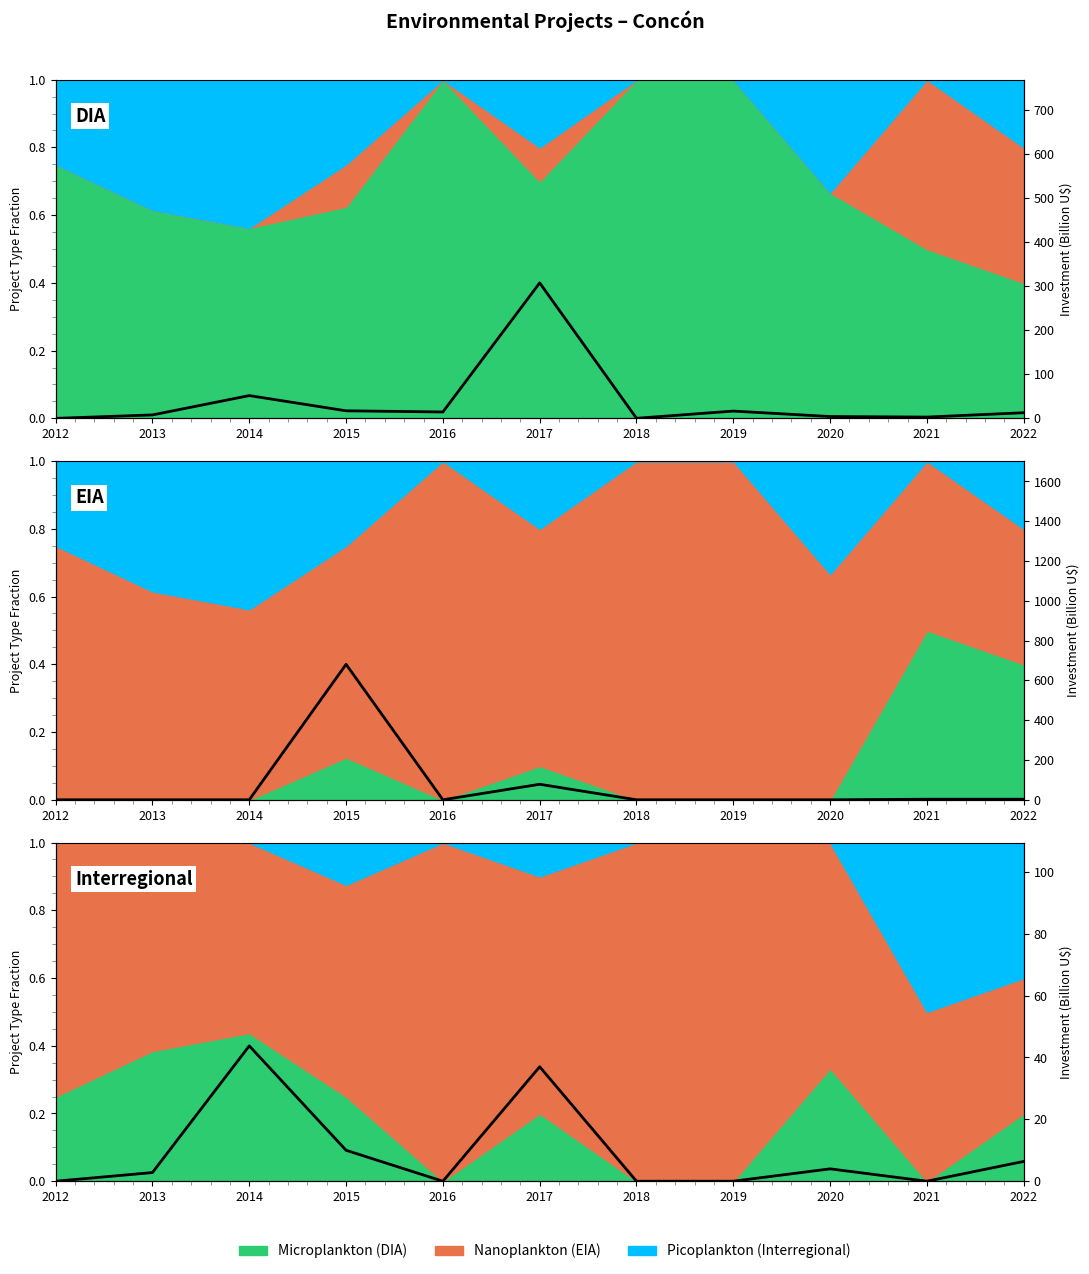

How many interior local peaks does the Interregional Investment series have?

3